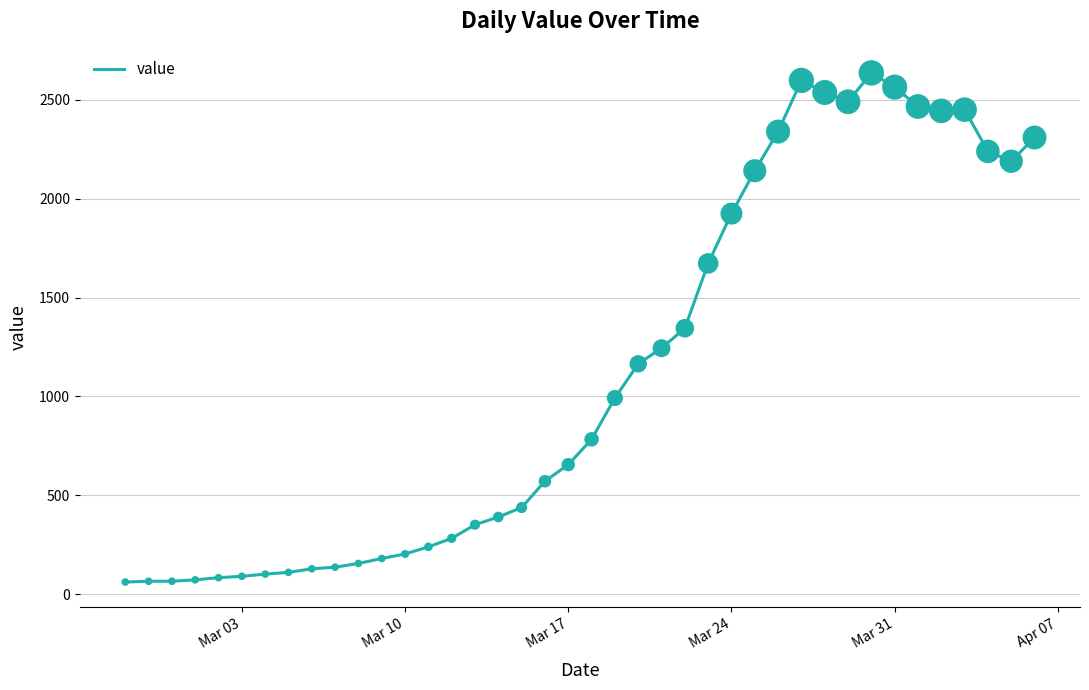

What is the difference between the maximum and minimum values?

2576